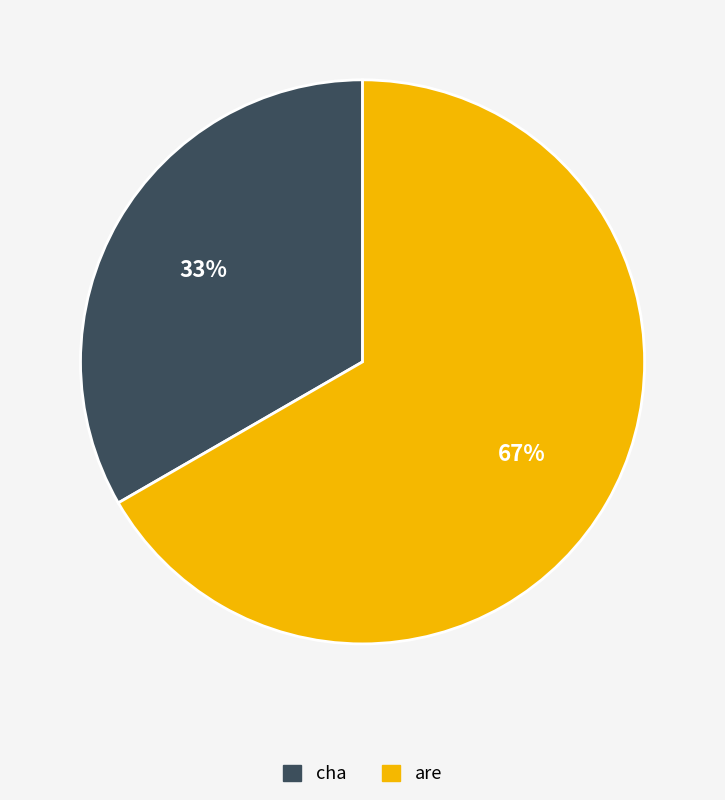

How many slices are in this pie chart?

2